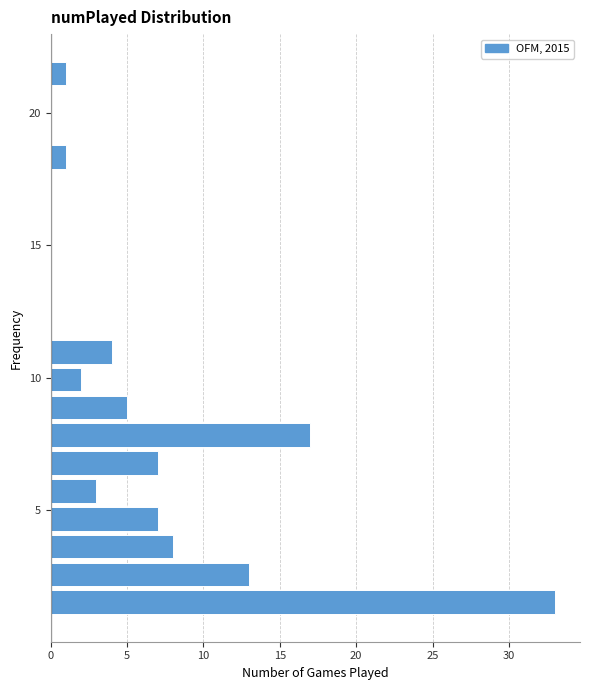

Read against the y-axis, roughly where is the centre of the longest bar?

1.5